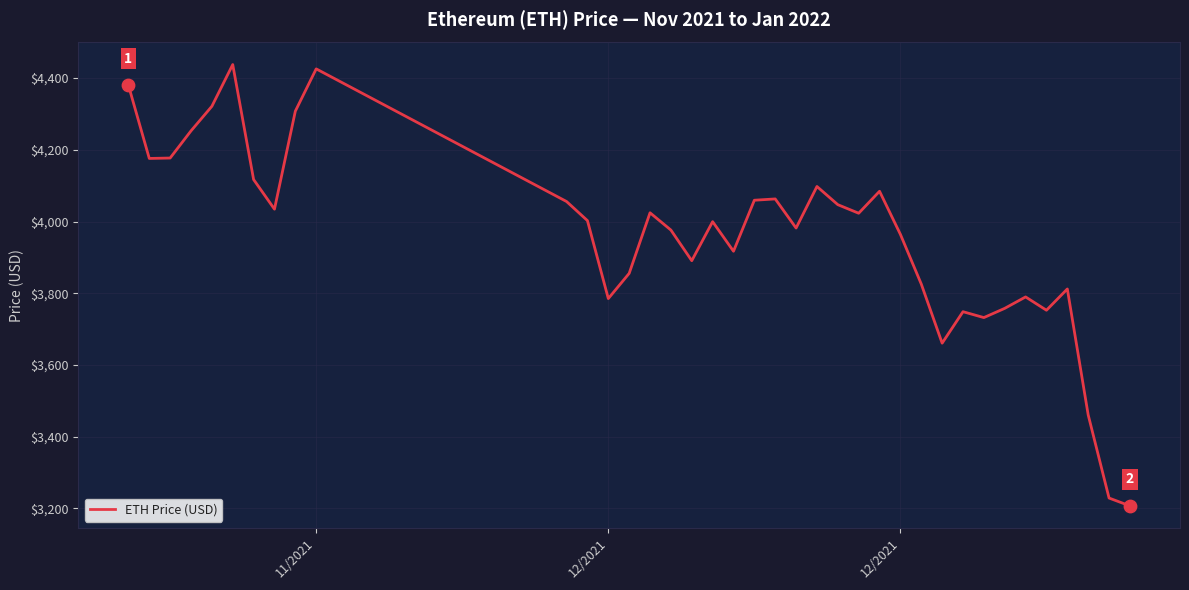

What is the difference between the maximum and minimum values?

1230.8